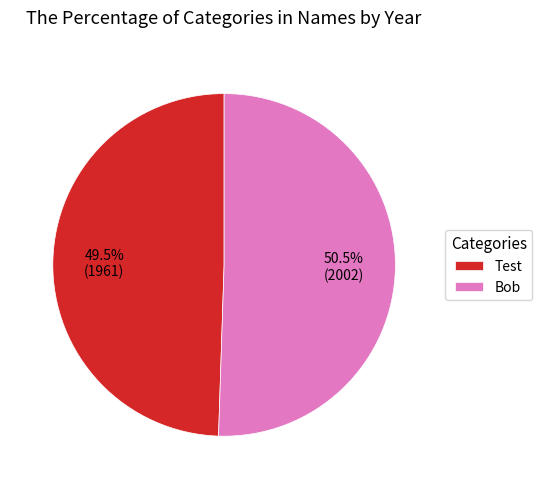

What is the largest slice in the pie chart?

Bob